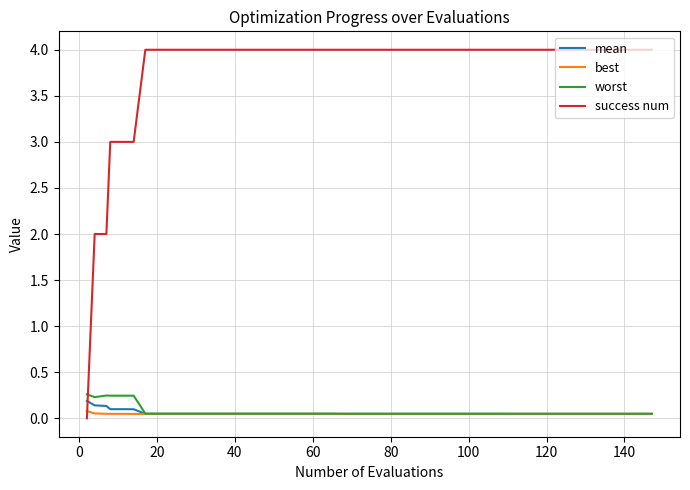

What are all the series names shown in the legend?

mean, best, worst, success num